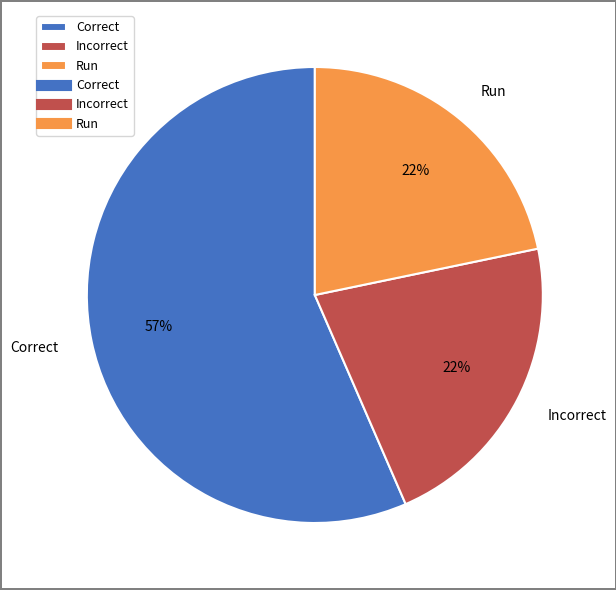

True or false: Incorrect accounts for 22% of the total.

True